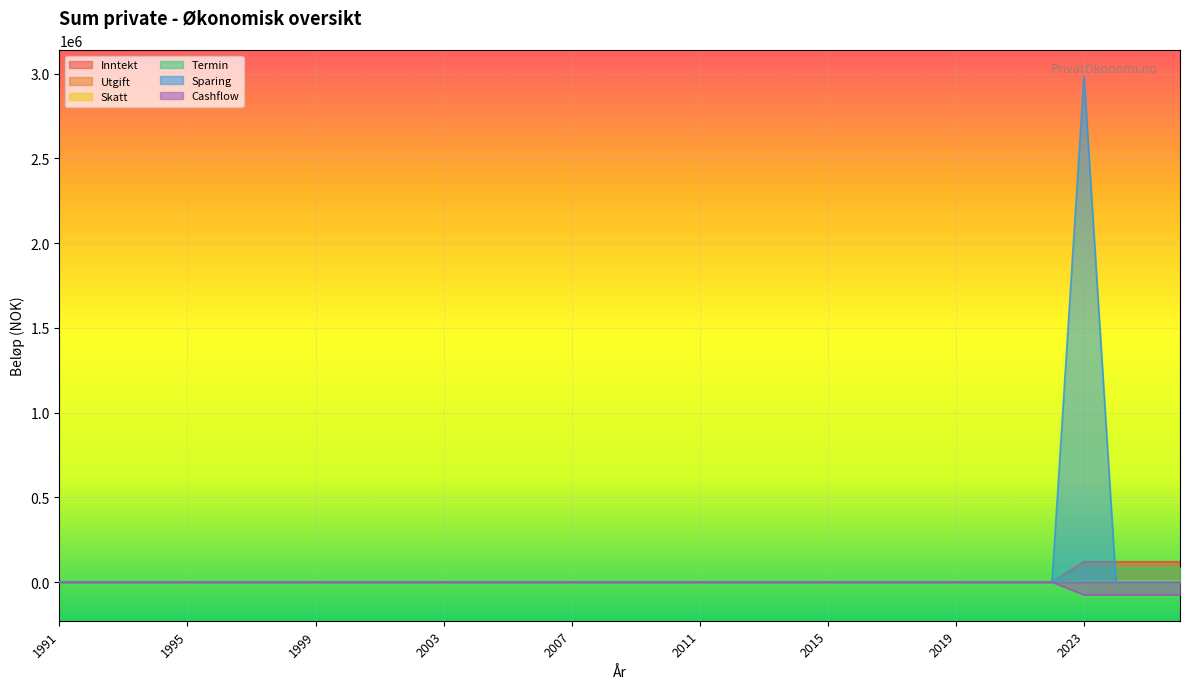

Which series has the widest spread of values?

Sparing